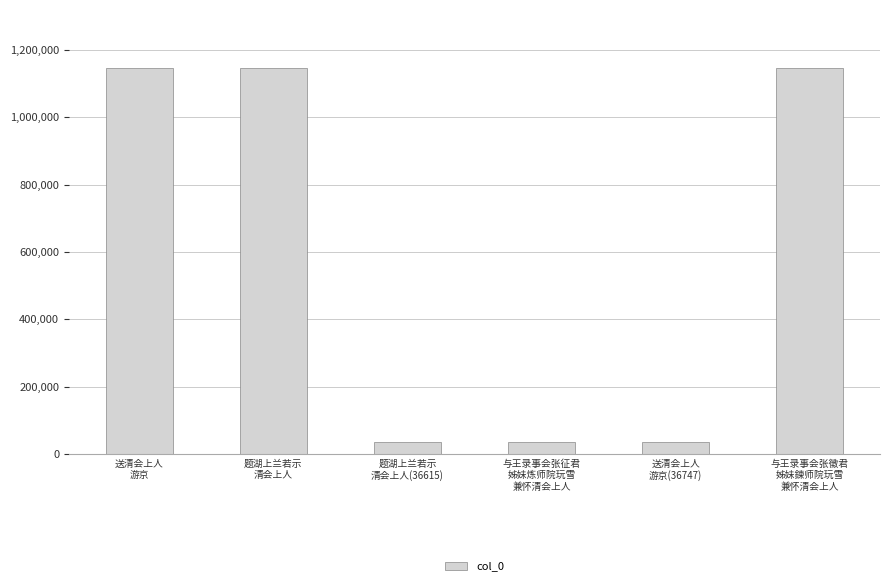

What is the minimum value shown in the chart?

36615